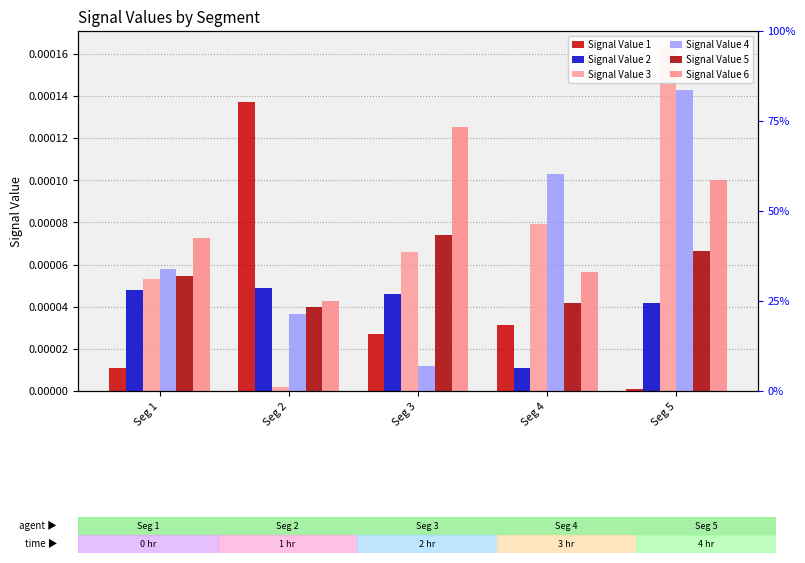

How many groups of bars are there?

5